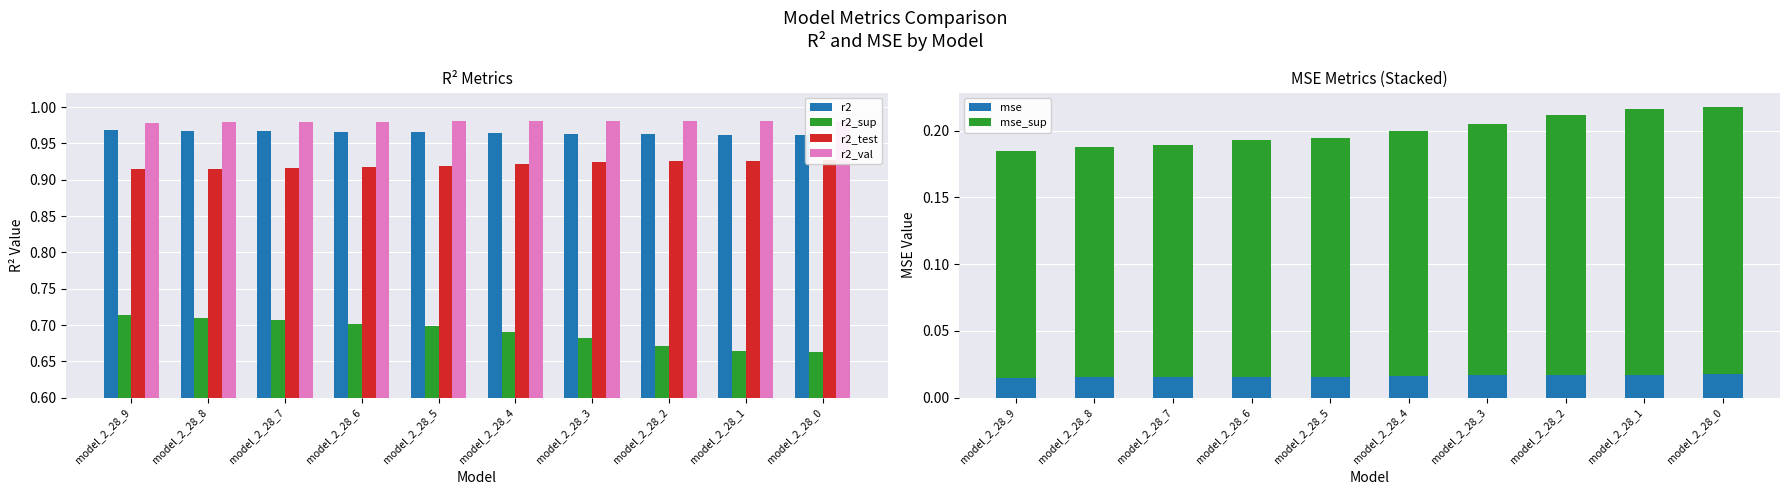

What is the maximum value shown in the chart?

1.0